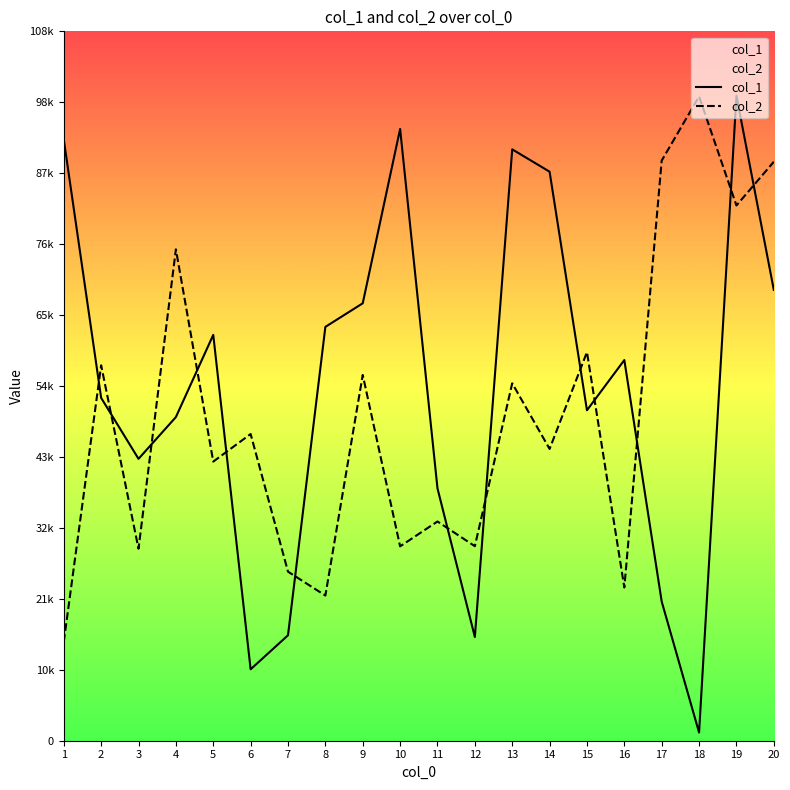

What is the smallest value displayed?

1261